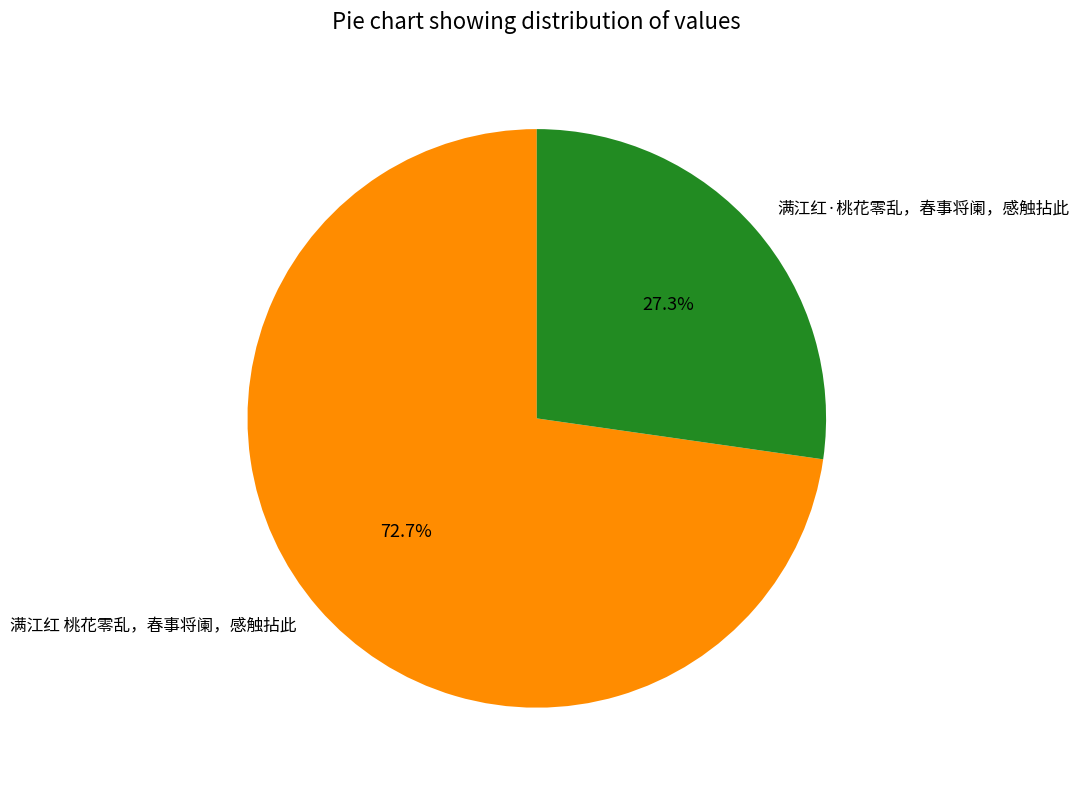

To the nearest percent, what is the difference between the 满江红·桃花零乱，春事将阑，感触拈此 and 满江红 桃花零乱，春事将阑，感触拈此 slice percentages?

45%